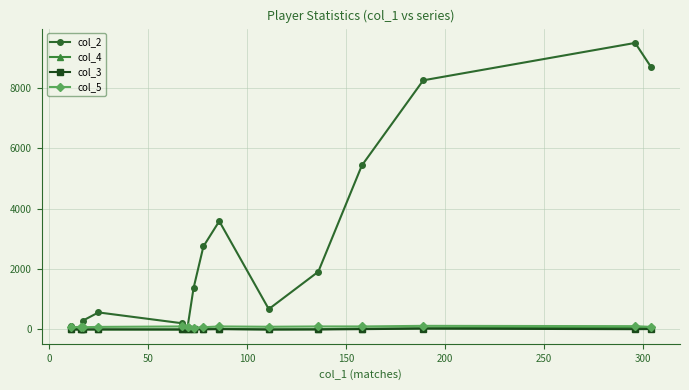

What is the greatest value displayed?

9496